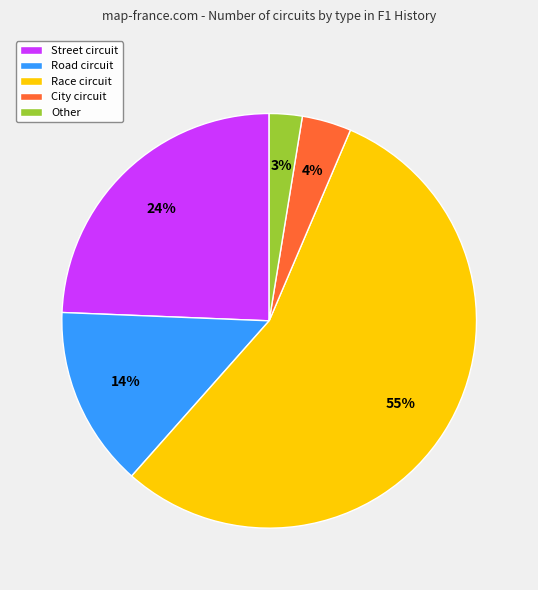

To the nearest percent, what portion does Race circuit represent?

55%